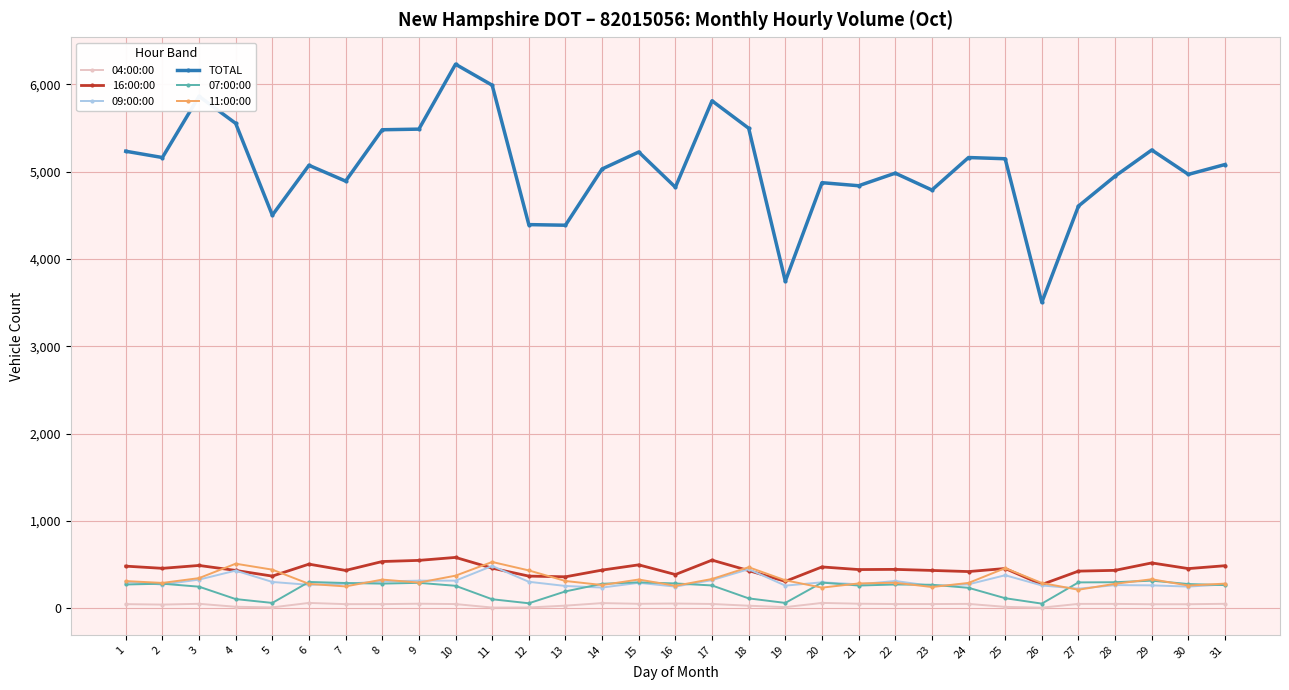

Which category has the highest value across all series?

10